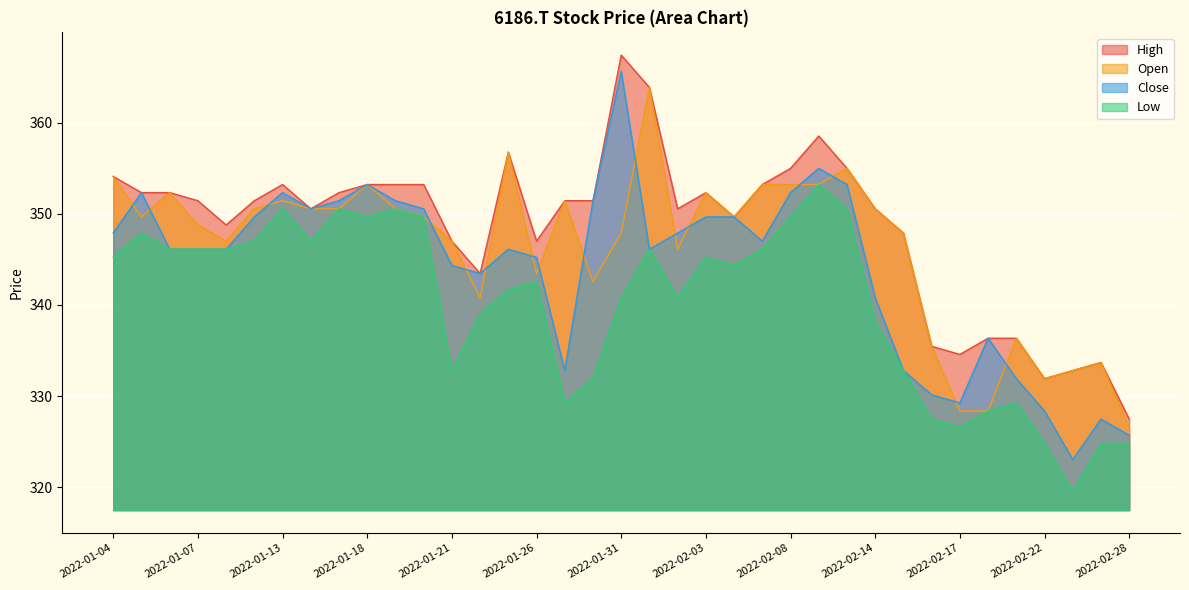

What is the total value across all series at 2022-02-16?

1328.5